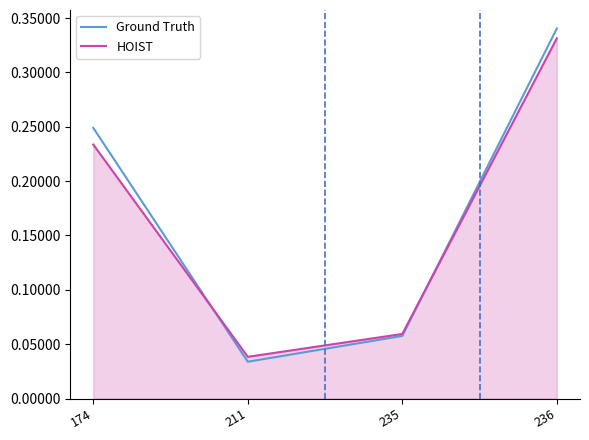

Between which two adjacent categories do Ground Truth and HOIST first intersect?

174 and 211